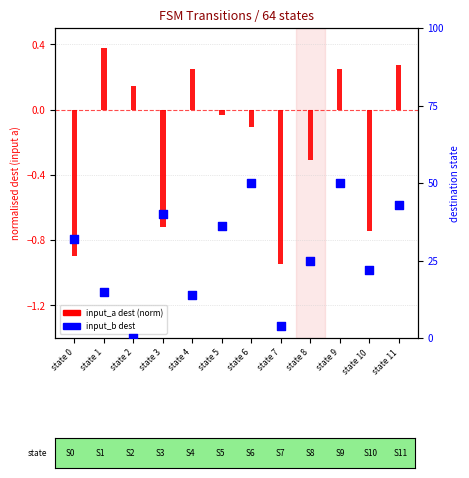

What is the total value across all series at state 11?

43.3